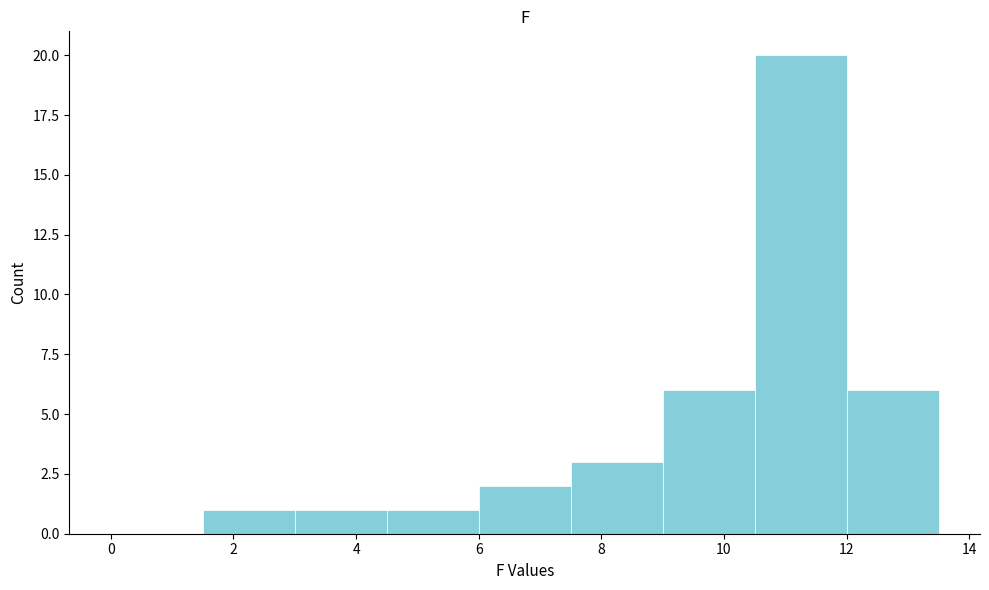

Which range on the x-axis has the tallest bar?

10.5 to 12.0